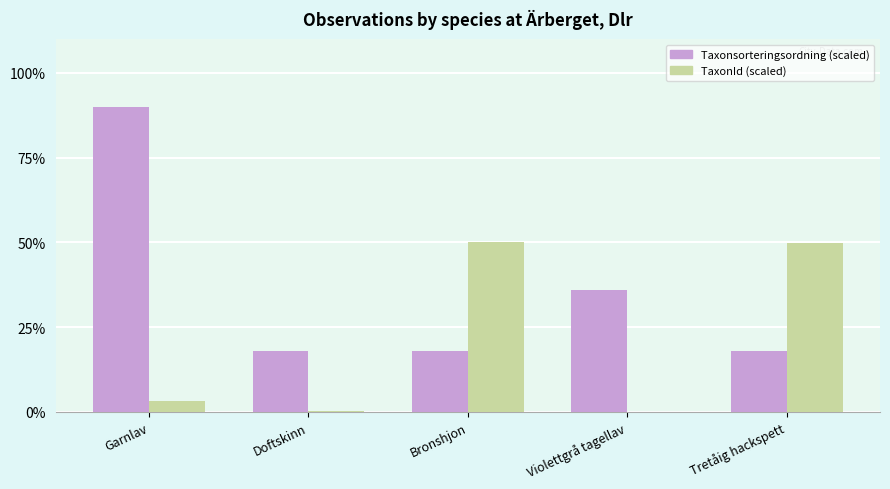

Is the value of Taxonsorteringsordning (scaled) at Violettgrå tagellav greater than the value of TaxonId (scaled) at Doftskinn?

Yes